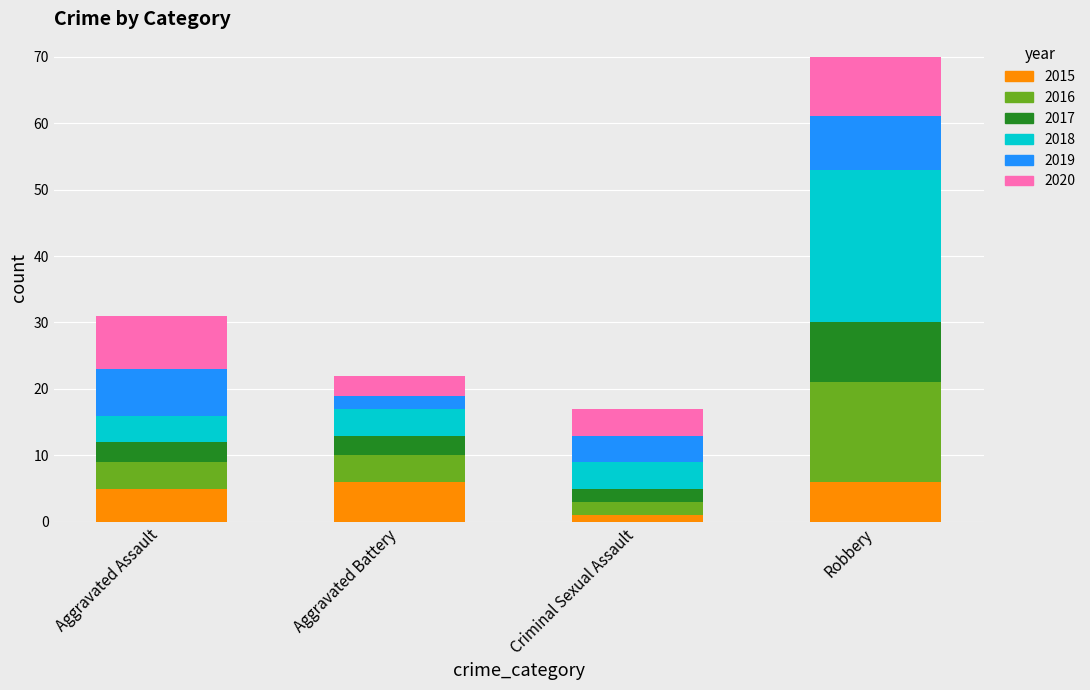

What is the maximum value for 2015?

6